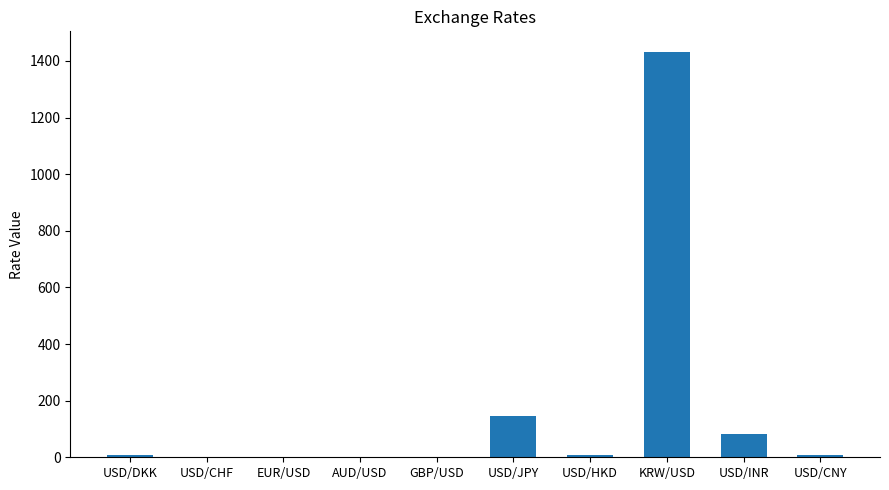

Where is the data nearest to the value 716?

USD/JPY